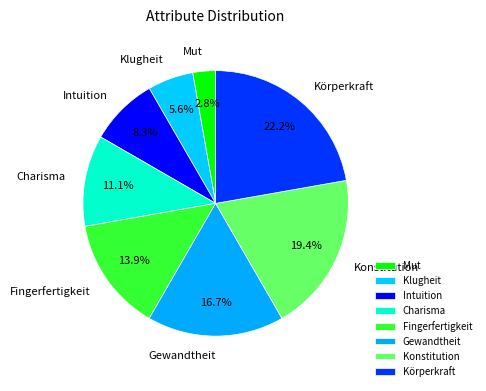

Count the number of slices in the pie.

8